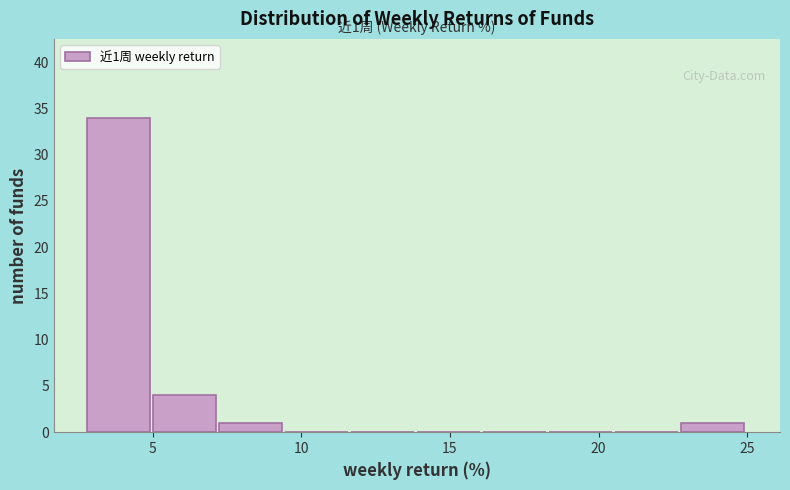

Over which range of the x-axis is the bar tallest?

3.0 to 5.0